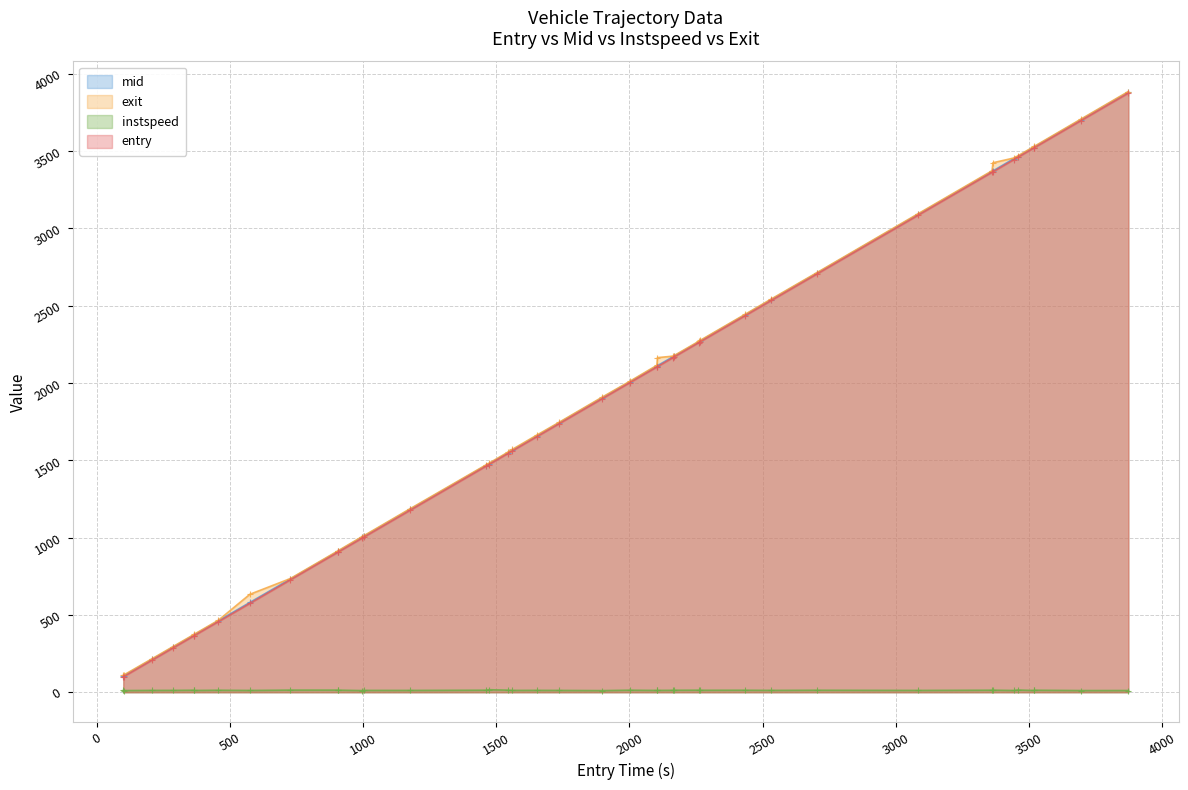

What is the minimum value for exit?

109.2